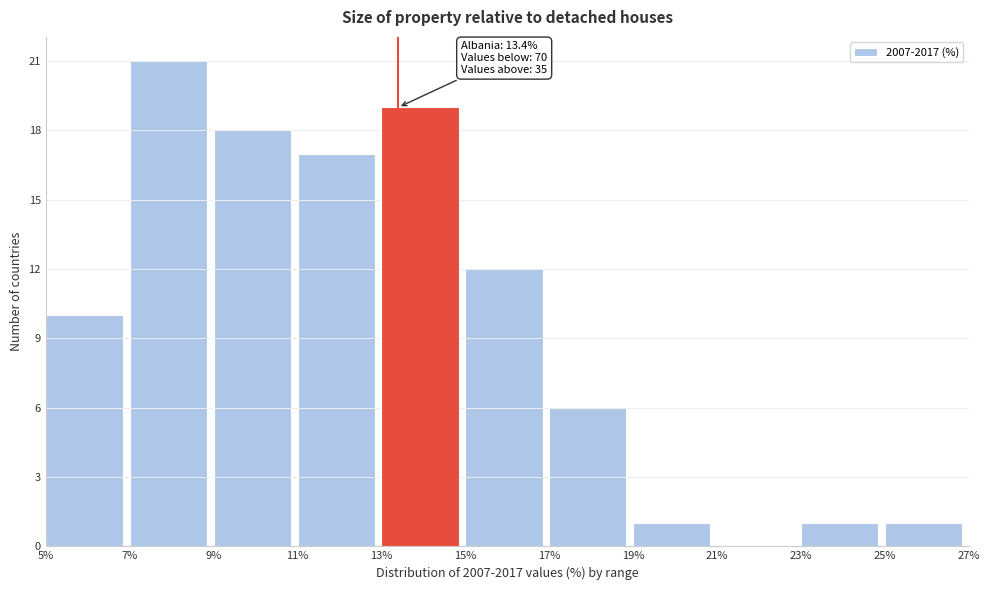

Which range on the x-axis has the tallest bar?

7% to 9%